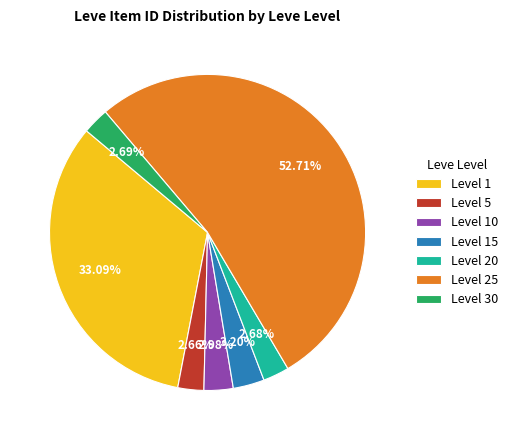

Between Level 25 and Level 1, which is larger?

Level 25